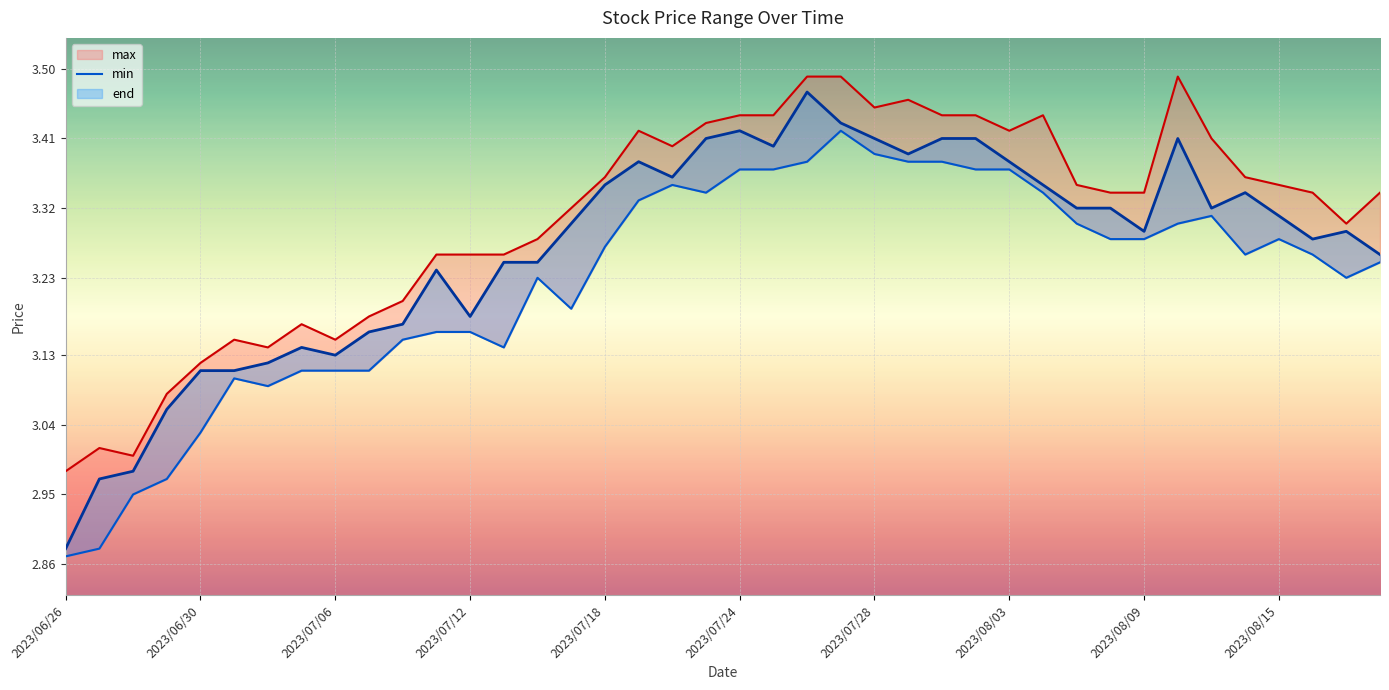

True or false: end has a value of 3.2 at 10.

True